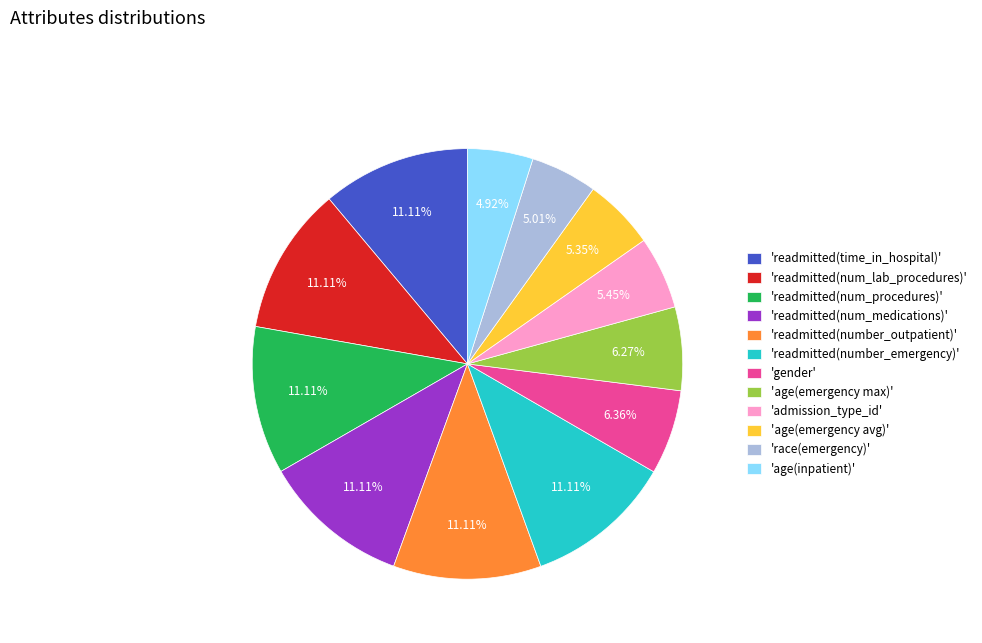

Approximately how many times larger is the value at 'gender' compared to 'readmitted(number_outpatient)'?

0.6